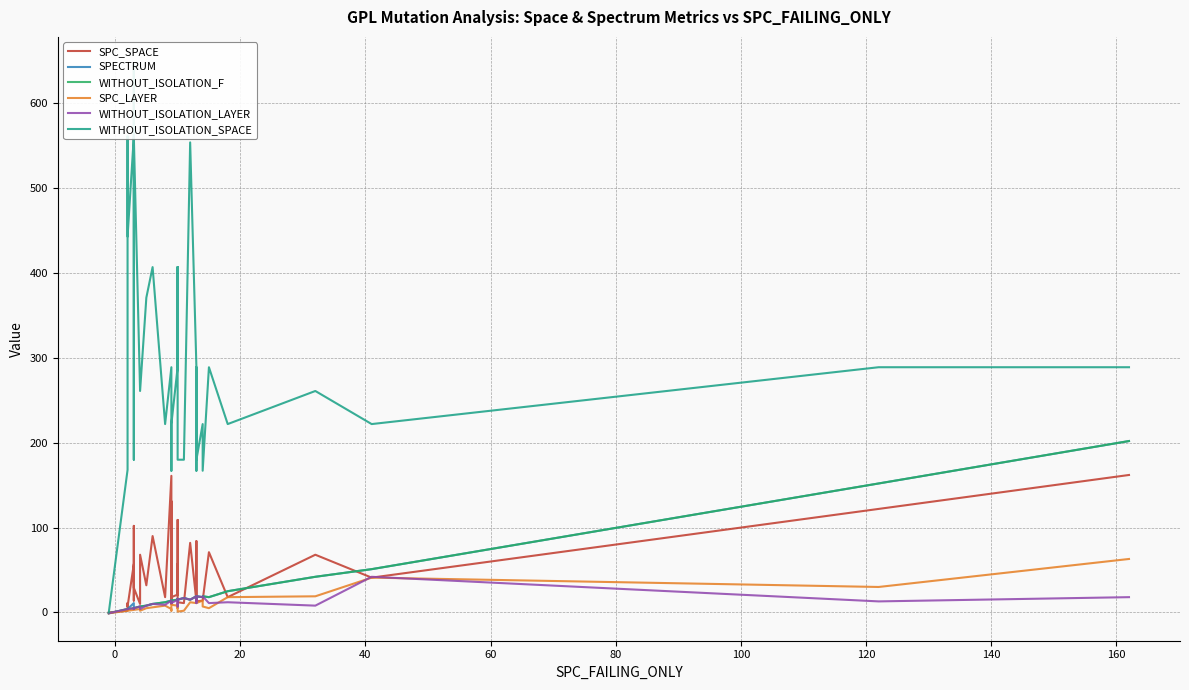

Count the number of data series in this chart.

6